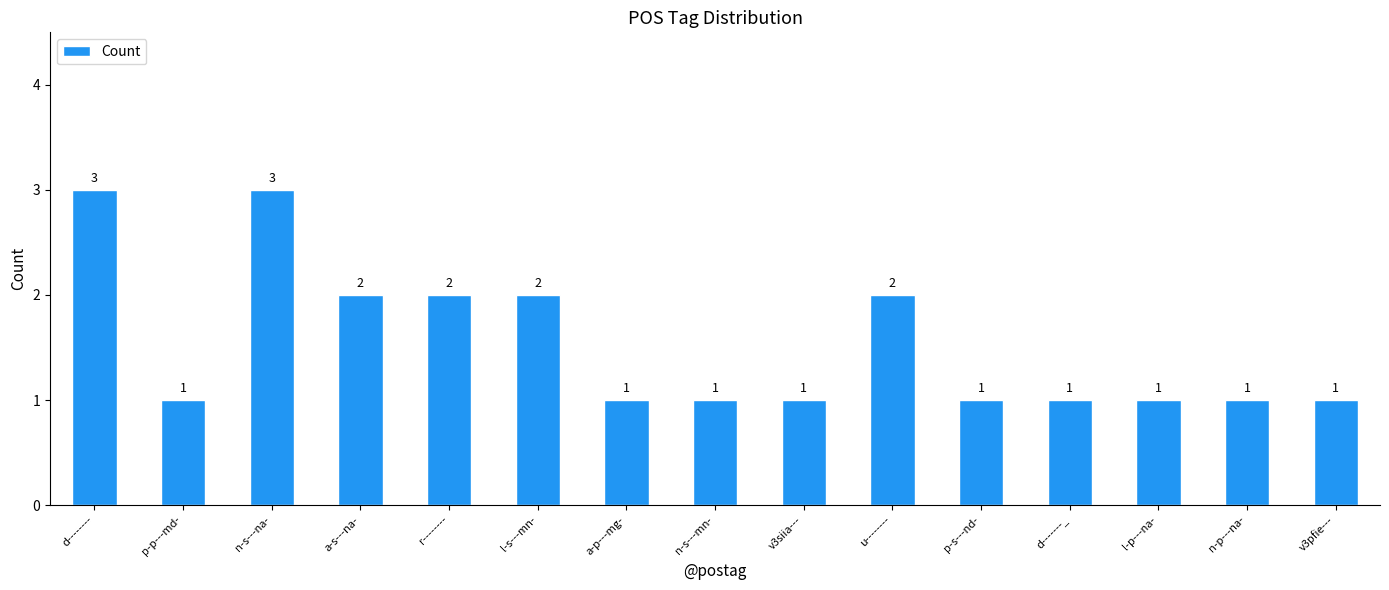

What is the change in value from n-s---na- to l-p---na-?

-2